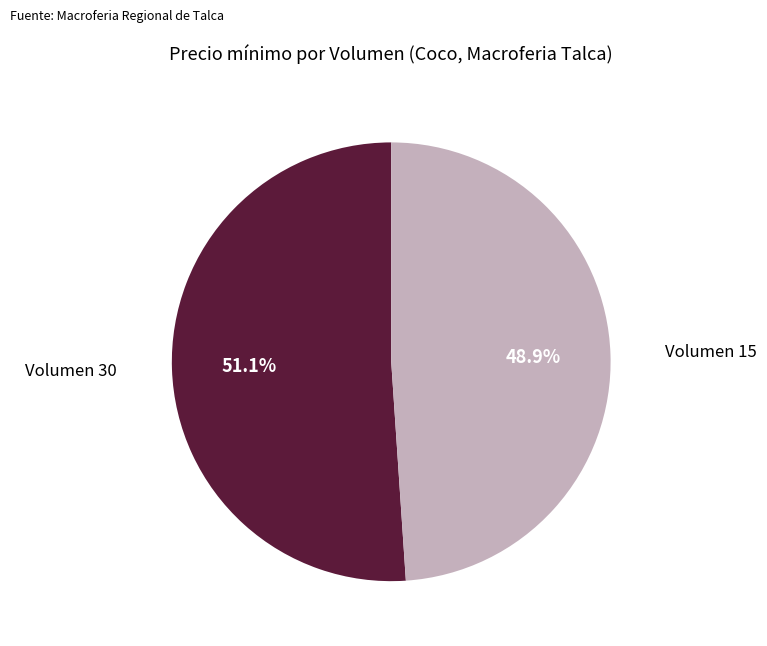

Does any single category account for the majority?

Yes